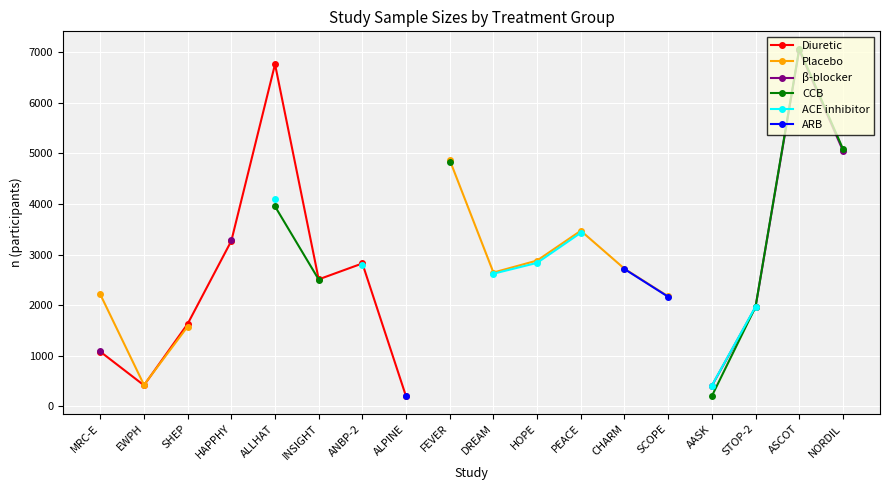

What position from the left is PEACE?

12